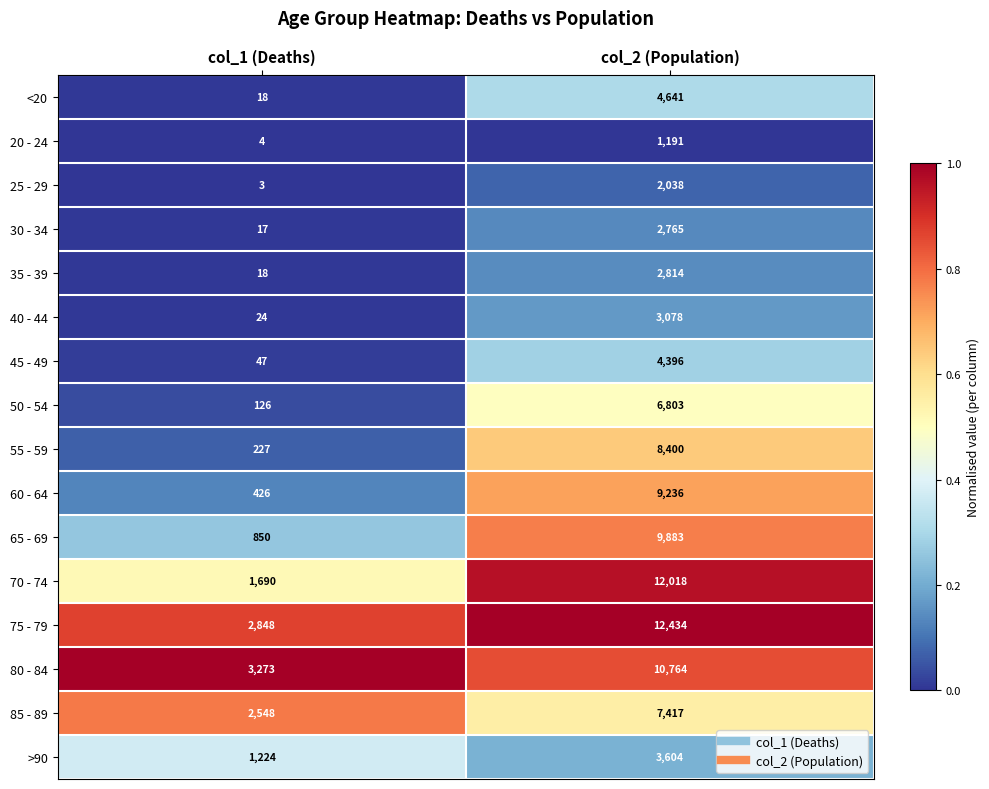

Which series has the widest spread of values?

70 - 74